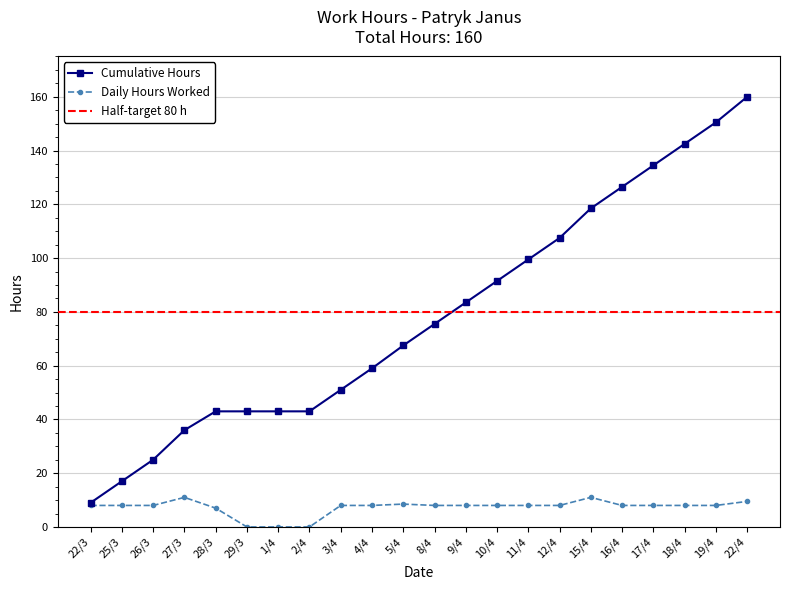

Reading right to left, transcribe all the data shown in this chart.

Cumulative Hours: 22/4=160.0	19/4=150.5	18/4=142.5	17/4=134.5	16/4=126.5	15/4=118.5	12/4=107.5	11/4=99.5	10/4=91.5	9/4=83.5	8/4=75.5	5/4=67.5	4/4=59.0	3/4=51.0	2/4=43.0	1/4=43.0	29/3=43.0	28/3=43.0	27/3=36.0	26/3=25.0	25/3=17.0	22/3=9.0
Hours Worked: 22/4=9.5	19/4=8.0	18/4=8.0	17/4=8.0	16/4=8.0	15/4=11.0	12/4=8.0	11/4=8.0	10/4=8.0	9/4=8.0	8/4=8.0	5/4=8.5	4/4=8.0	3/4=8.0	2/4=0.0	1/4=0.0	29/3=0.0	28/3=7.0	27/3=11.0	26/3=8.0	25/3=8.0	22/3=8.0